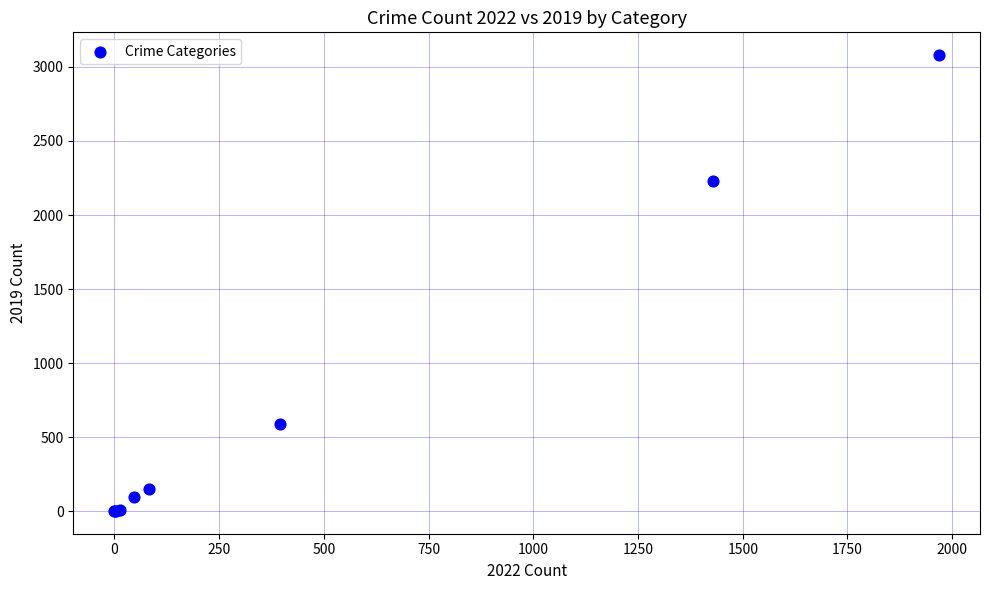

What Y value in the scatter plot is closest to 1540?

2230